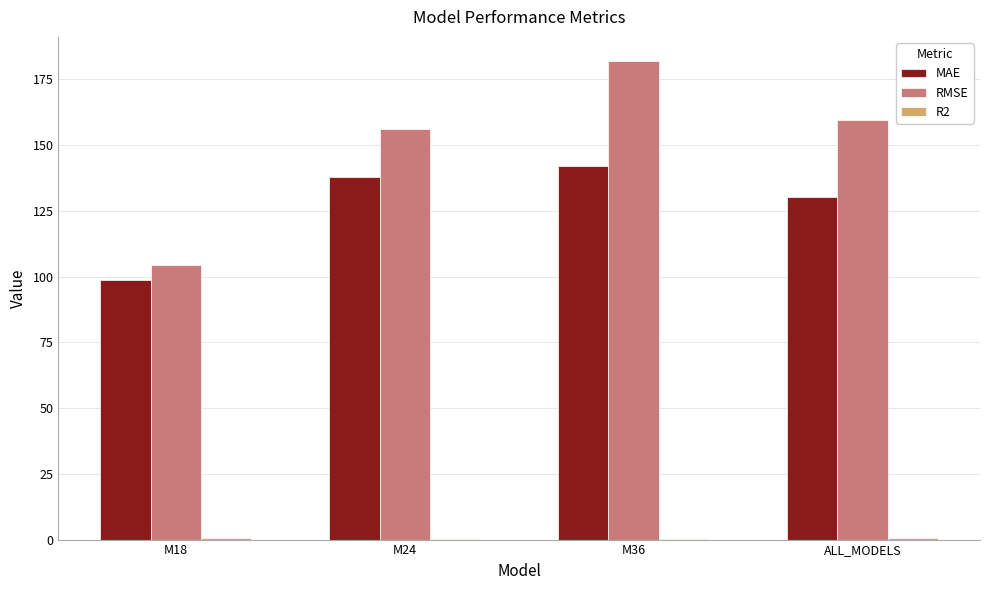

At which category is the sum across all series the highest?

M36